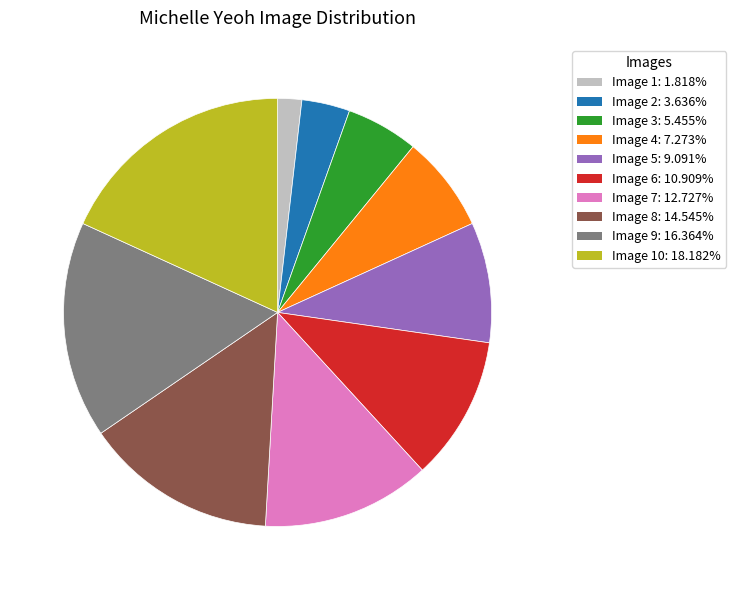

Is the sum of Image 4: 7.273% and Image 8: 14.545% greater than half?

No